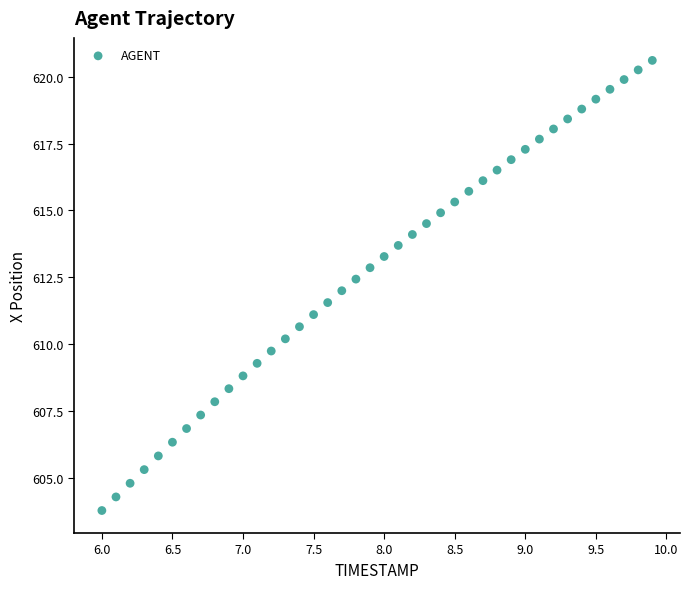

What is the range of X values (max minus min)?

3.9